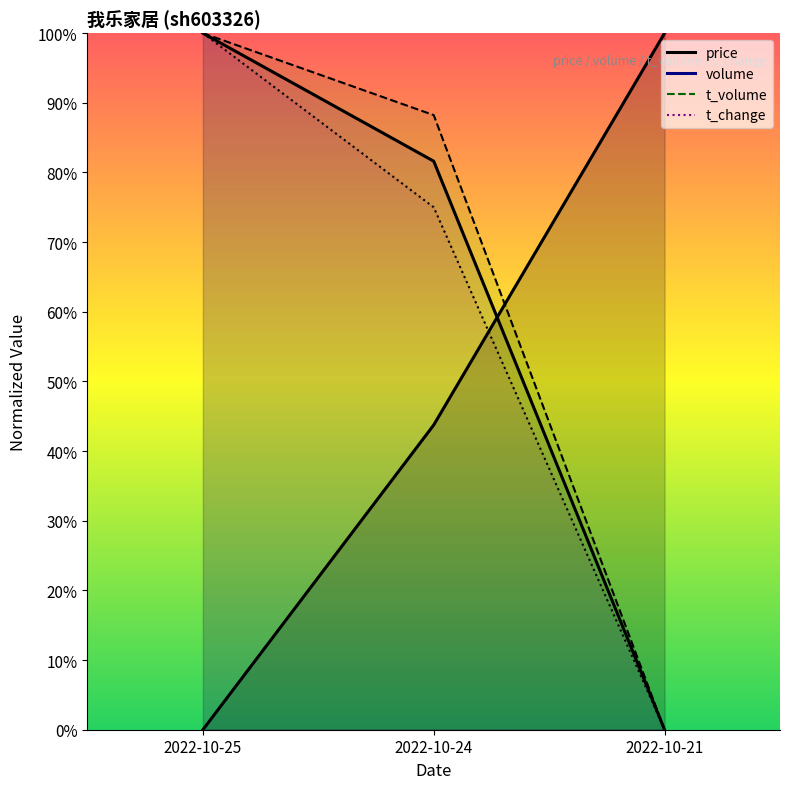

The value of t_change at 2022-10-24 is 0.5. True or false?

False